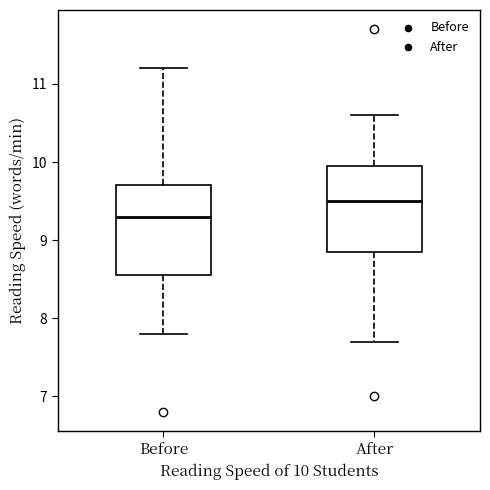

Reading left to right, transcribe this box plot: for each box, give where its median line is, the range the box spans, and where its two whiskers end, as read against the y-axis. The values are not printed on the chart, so give them approximately, as read against the axis.

Before: median 9.3, box 8.6 to 9.7, whiskers 7.8 to 11.2
After: median 9.5, box 8.9 to 10.0, whiskers 7.7 to 10.6